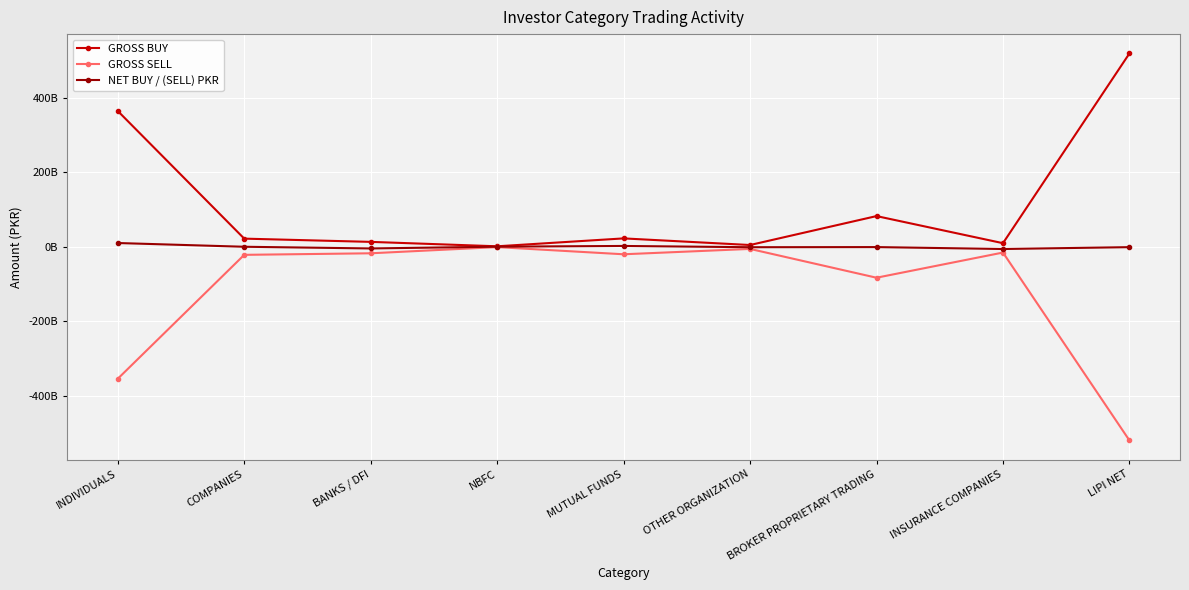

True or false: NET BUY / (SELL) PKR has more than 1 interior local peaks.

True